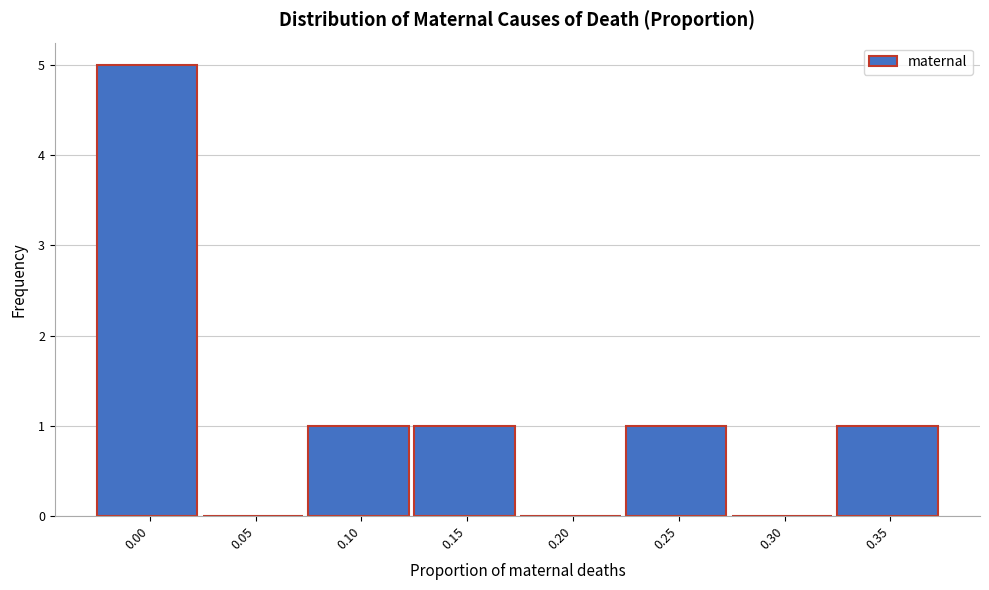

Reading left to right, transcribe all the data shown in this chart.

0.00=5	0.05=0	0.10=1	0.15=1	0.20=0	0.25=1	0.30=0	0.35=1